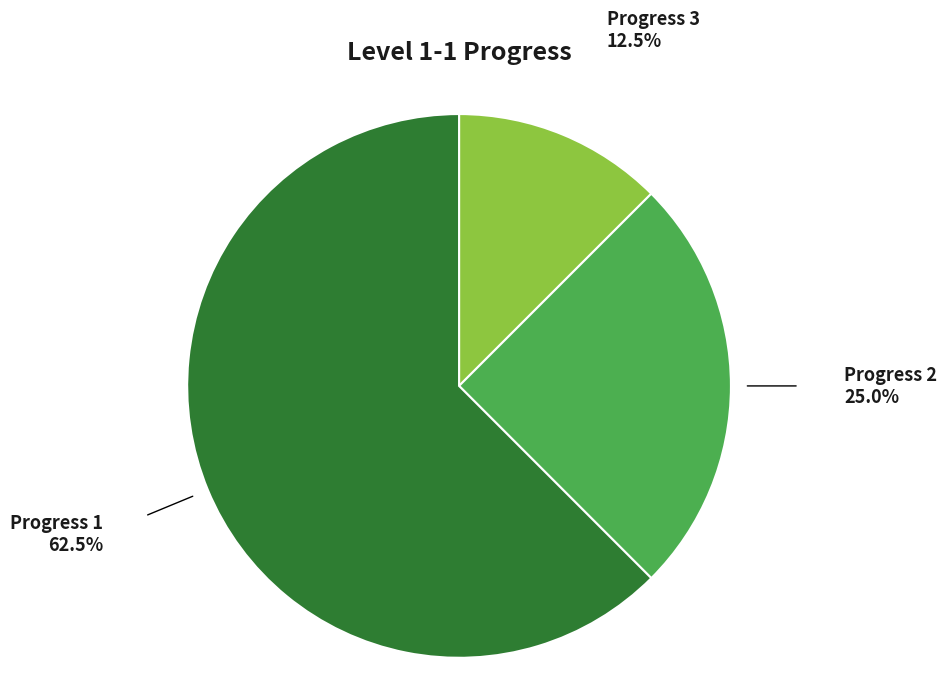

How many segments does this pie chart have?

3